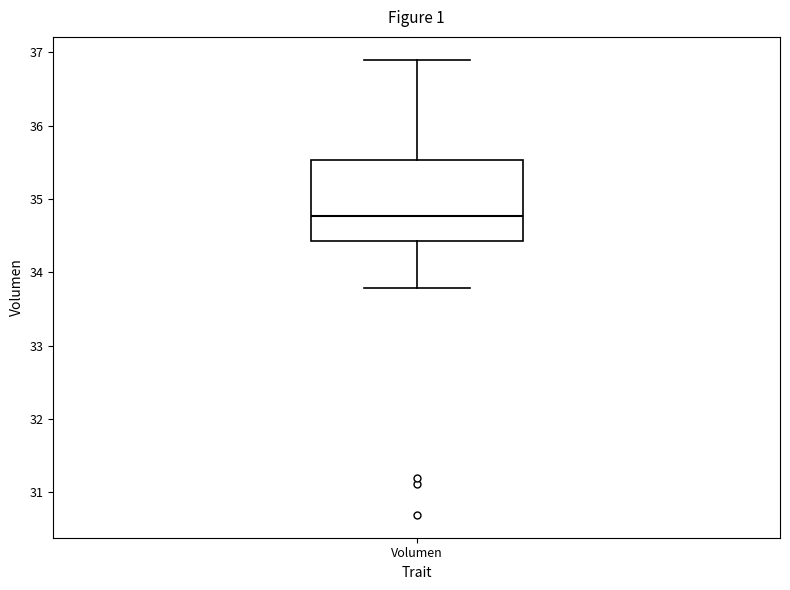

Where does the upper whisker of the box for Volumen end on the y-axis? The values are not printed on the chart, so give them approximately, as read against the axis.

36.9